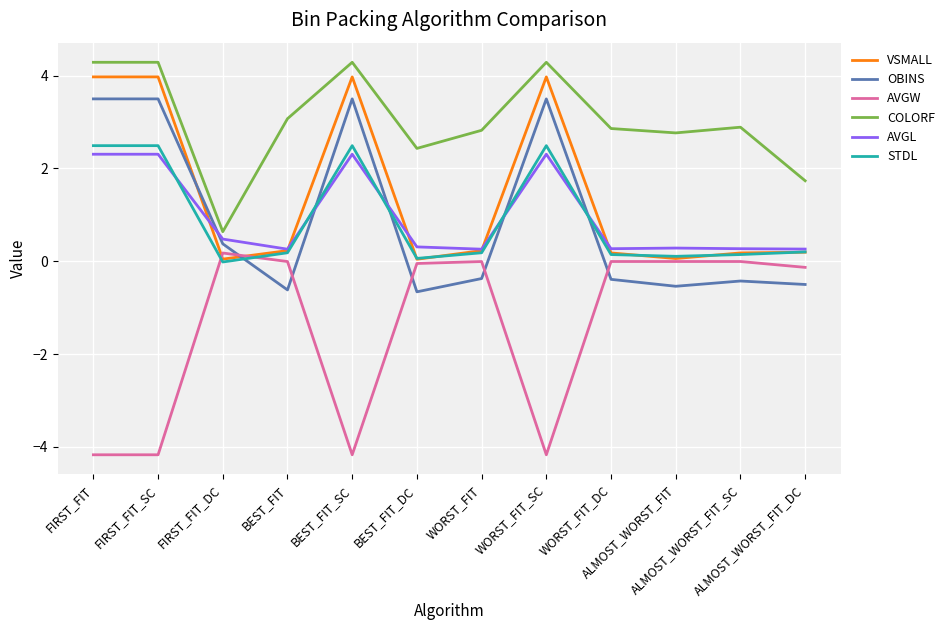

At how many categories does at least one series exceed 2?

10